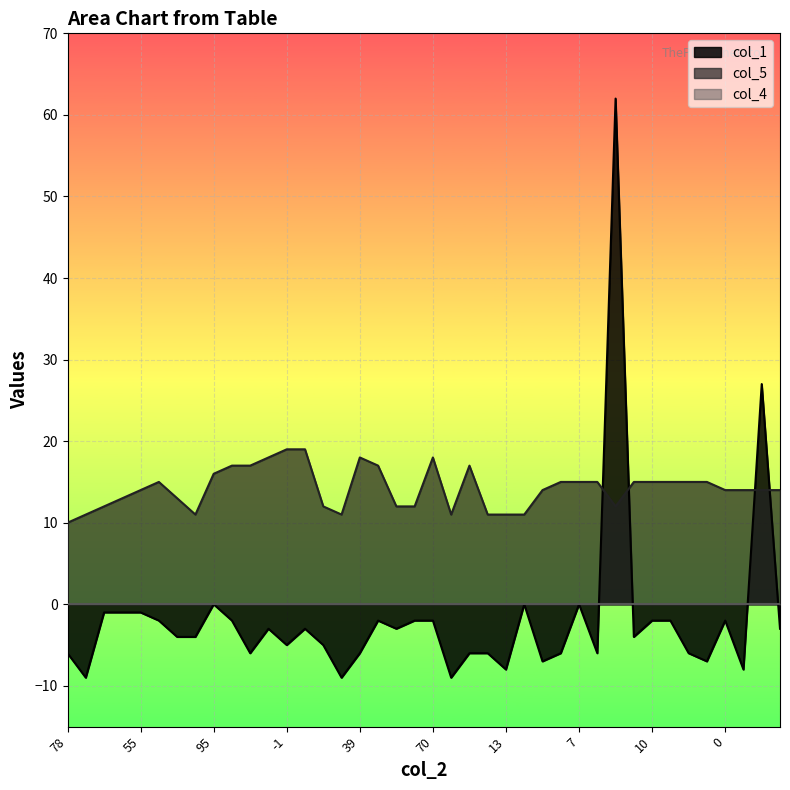

In col_1, how many points are higher than both neighbors (excluding endpoints)?

9